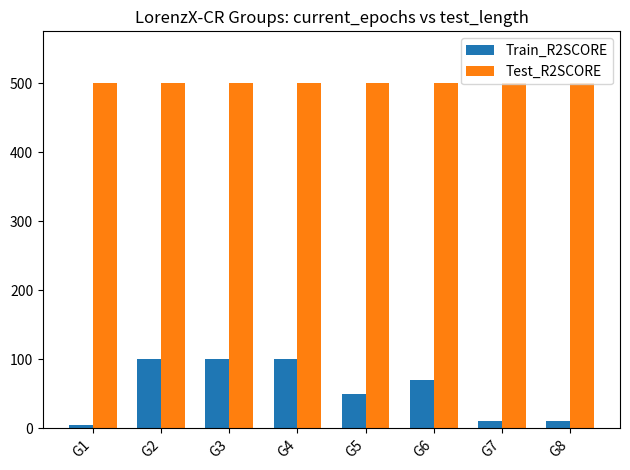

Which series has the widest spread of values?

Train_R2SCORE